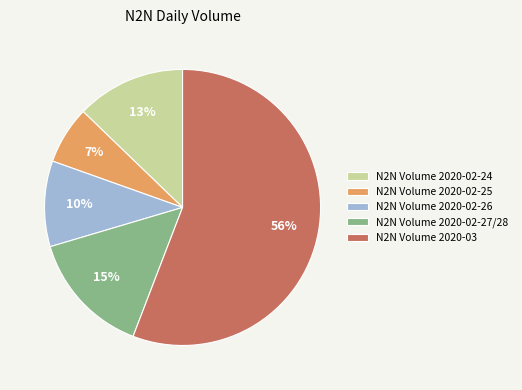

Rank the categories by value from highest to lowest.

N2N Volume 2020-03, N2N Volume 2020-02-27/28, N2N Volume 2020-02-24, N2N Volume 2020-02-26, N2N Volume 2020-02-25